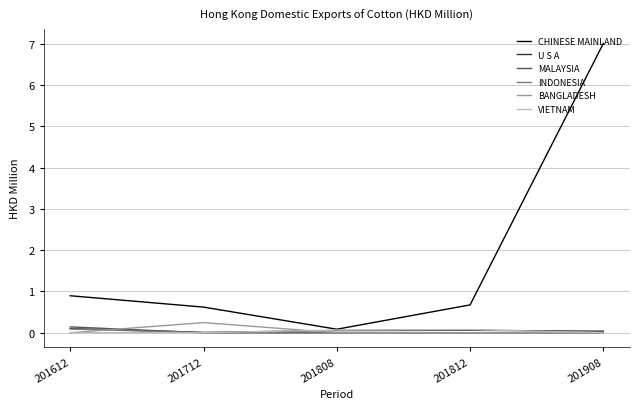

Which series has the largest range (max minus min)?

CHINESE MAINLAND